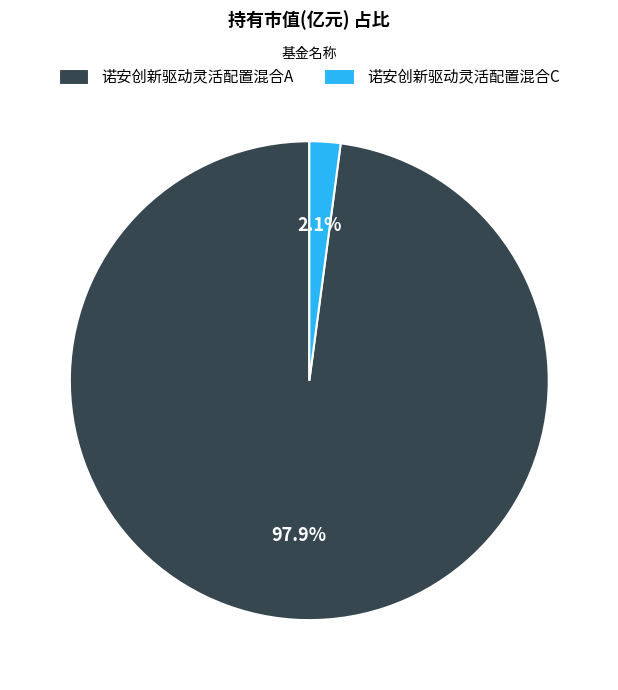

To the nearest percent, what percentage of the pie is 诺安创新驱动灵活配置混合A?

98%